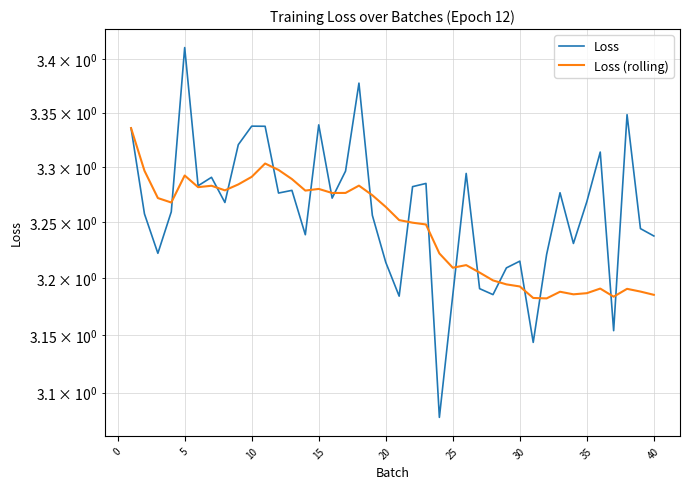

What is the average value of the Loss series?

3.3